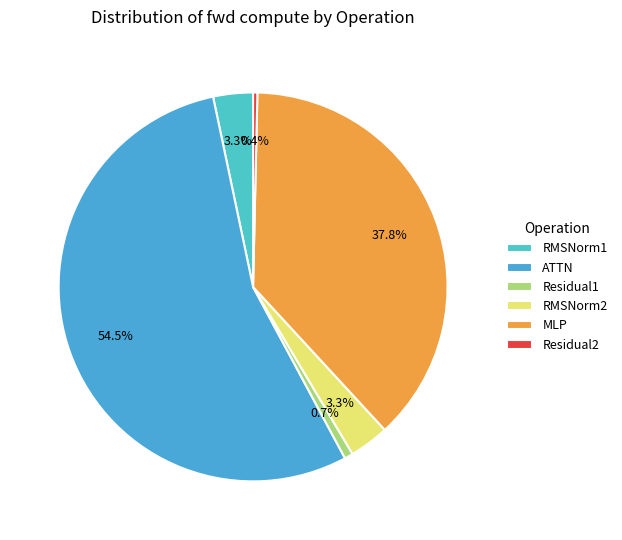

Which slice represents more than half of the pie?

ATTN